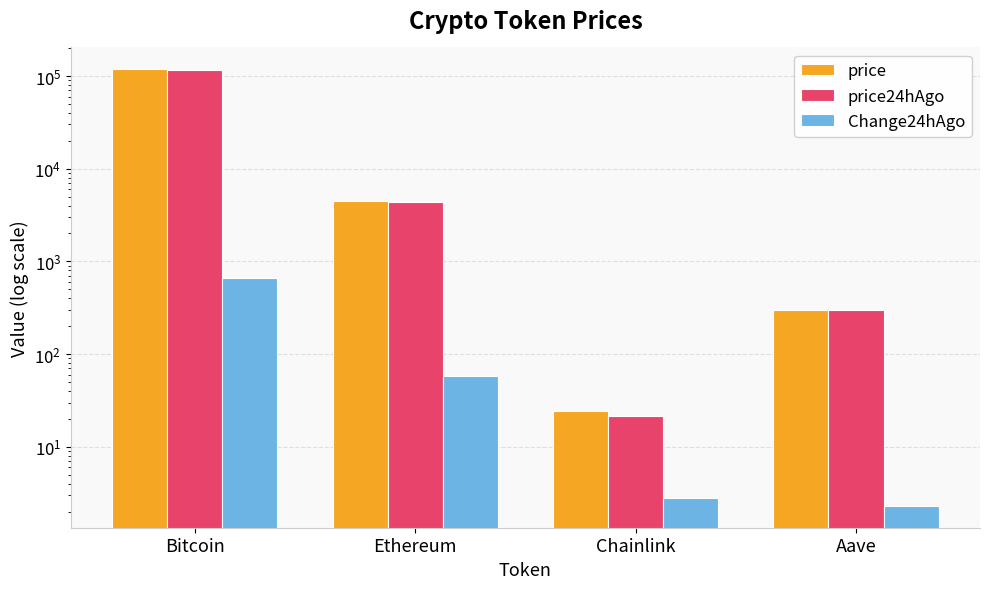

At which label does price24hAgo reach its peak?

Bitcoin